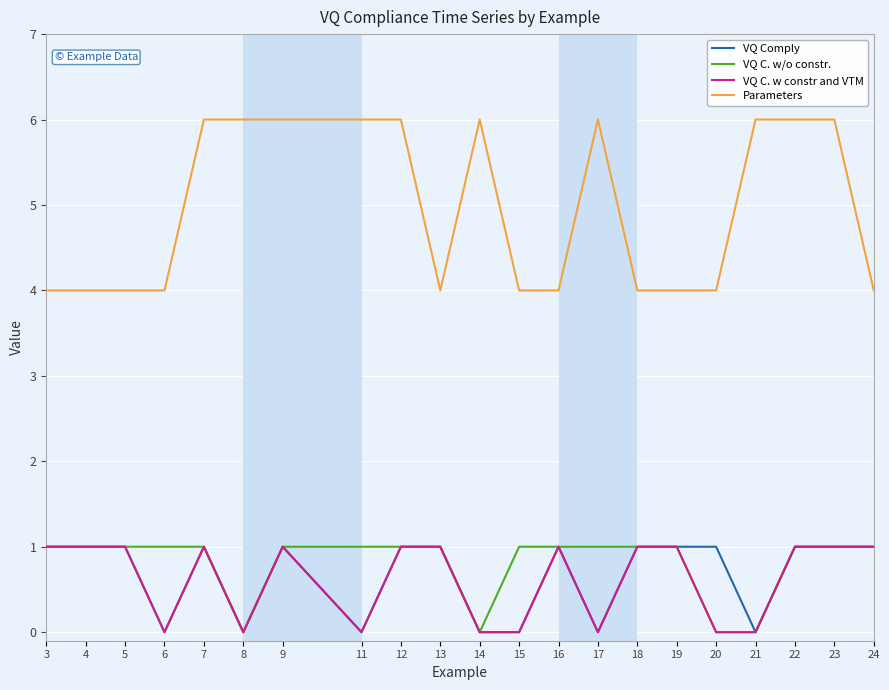

Does the chart have visible grid lines?

Yes